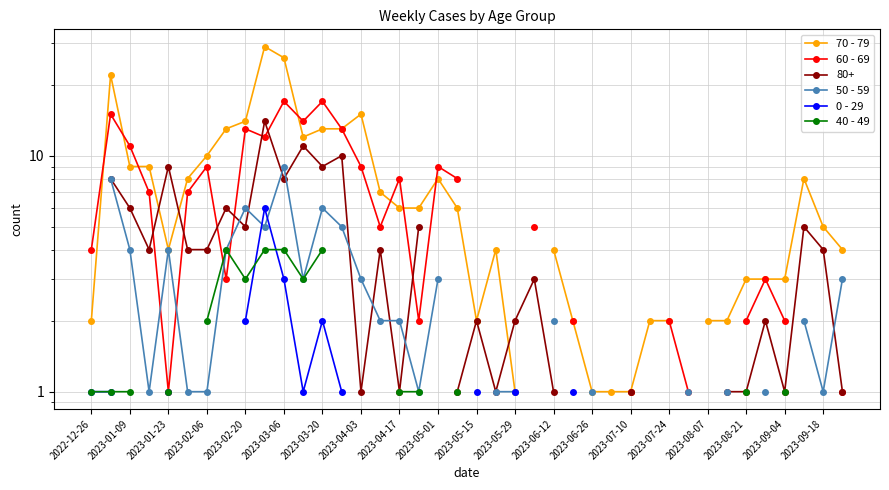

In 0 - 29, how many points are lower than both neighbors (excluding endpoints)?

1